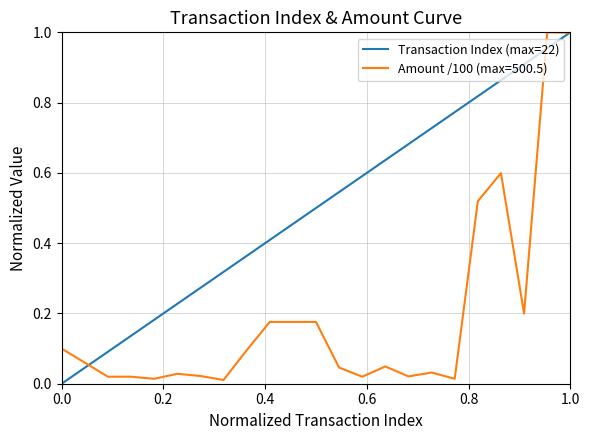

List the series in order of their overall mean, highest first.

Transaction Index (max=22), Amount /100 (max=500.5)